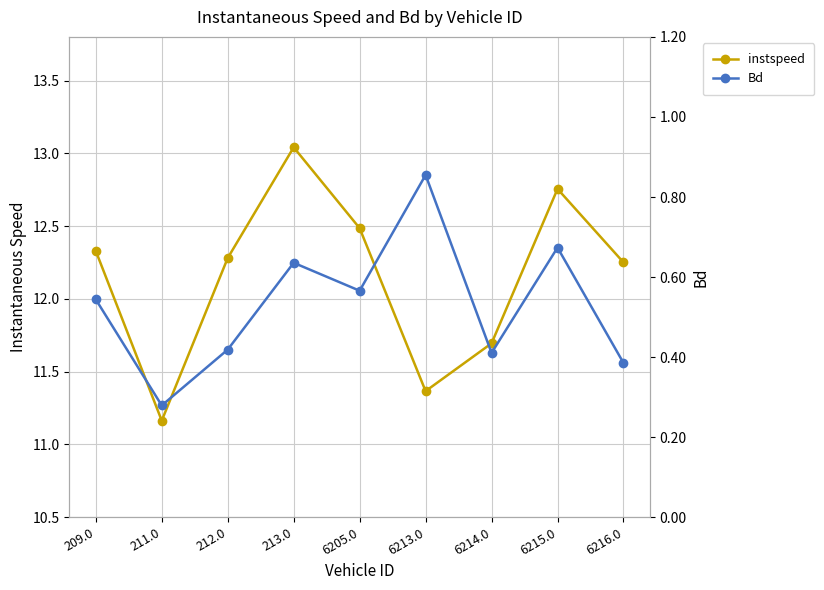

What is the greatest value displayed?

13.0